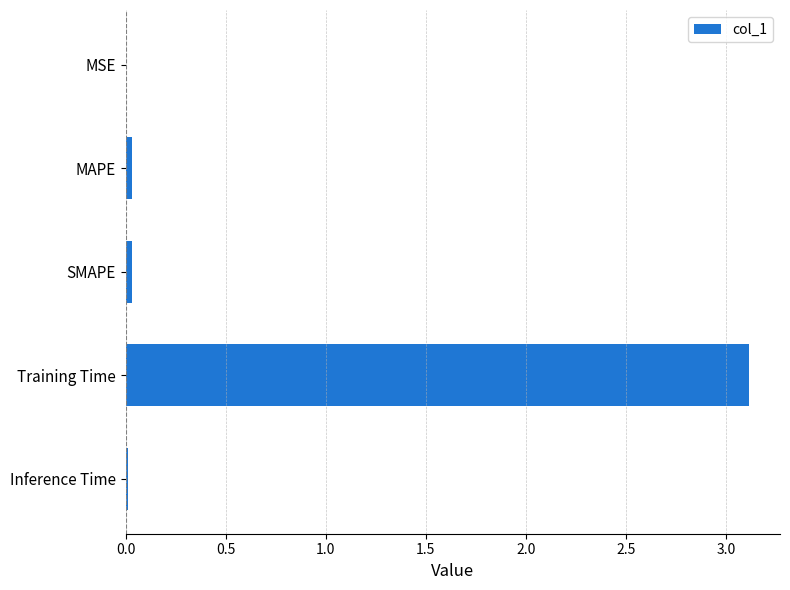

How many distinct data groups are displayed?

1